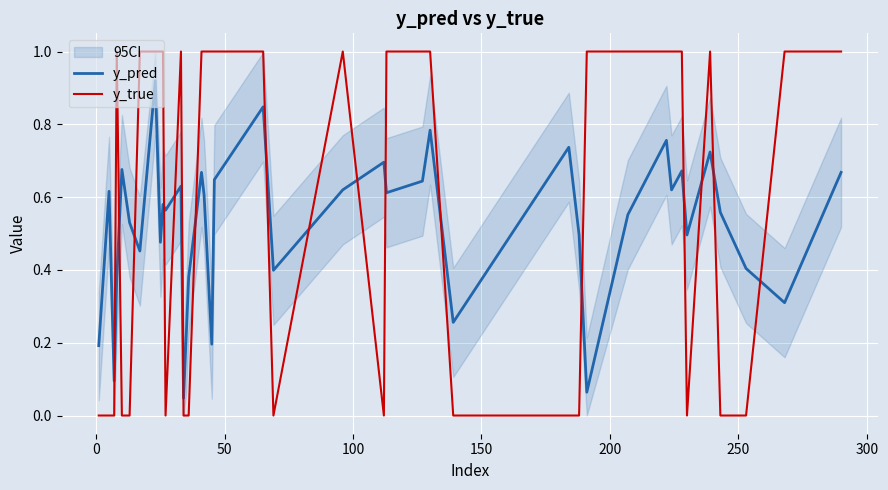

Which series has the largest range (max minus min)?

y_true